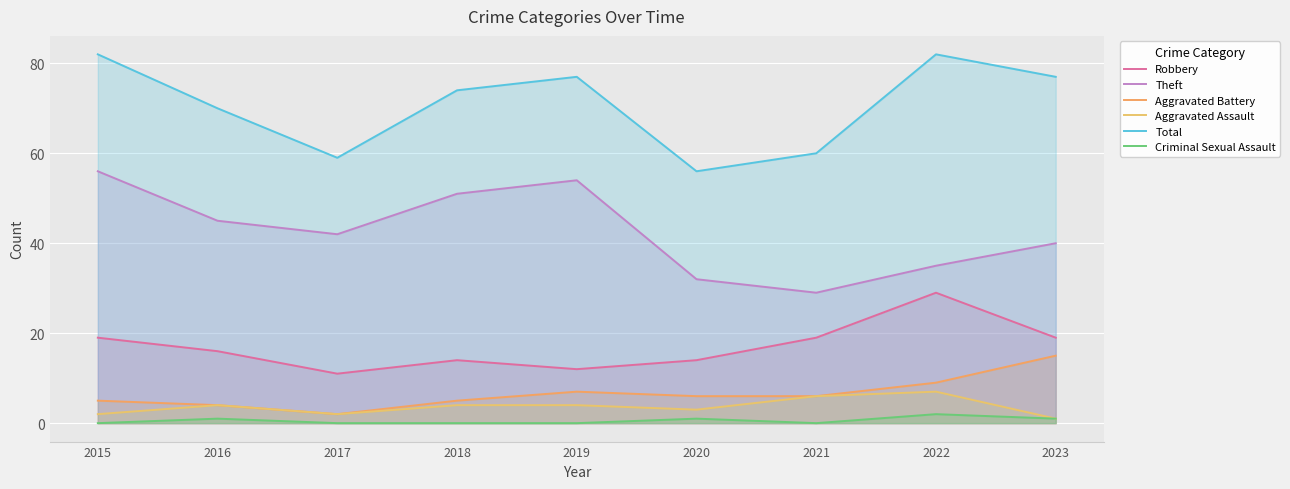

True or false: Criminal Sexual Assault and Total intersect in this chart.

False